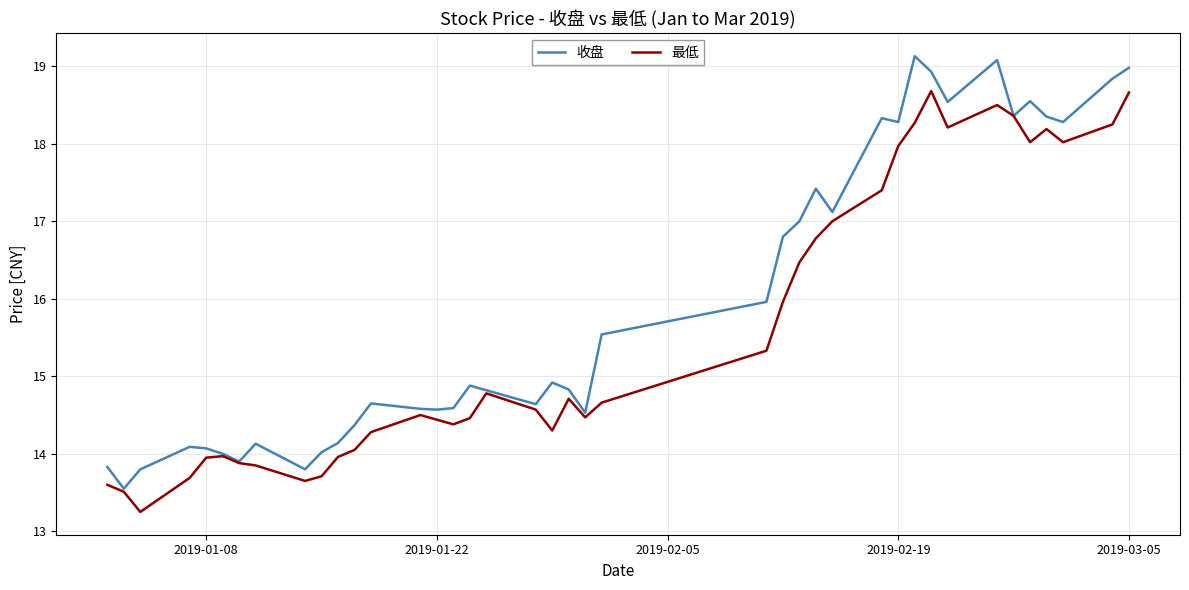

What is the minimum value for 收盘?

13.6